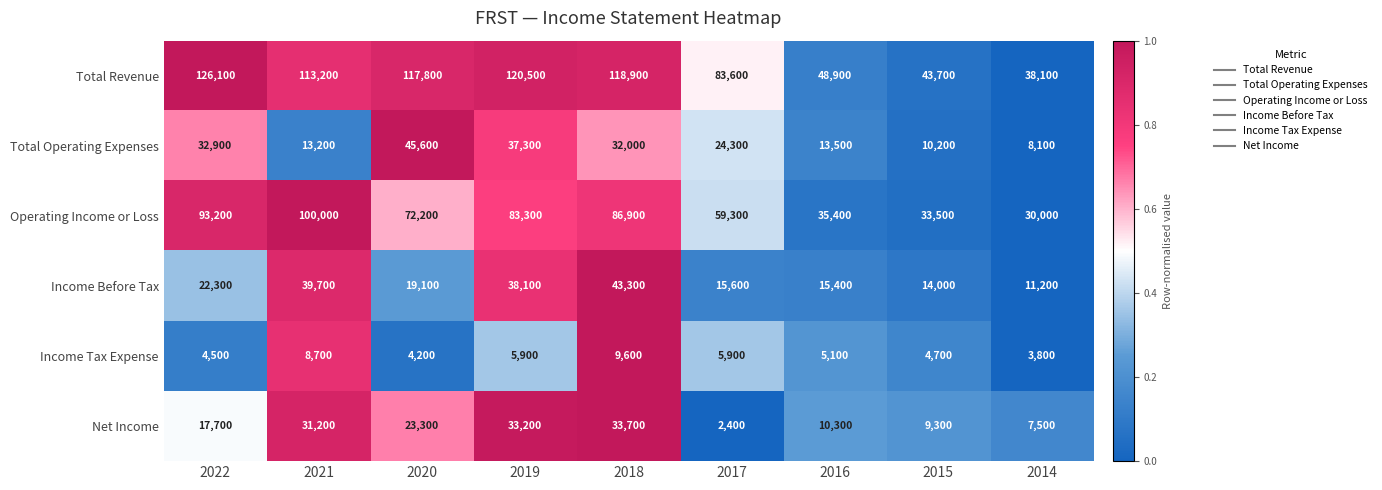

What is the difference between the maximum and minimum values in the Total Operating Expenses series?

37500